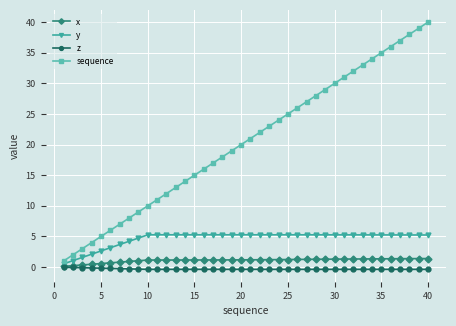

Which series has the largest total across all categories?

sequence